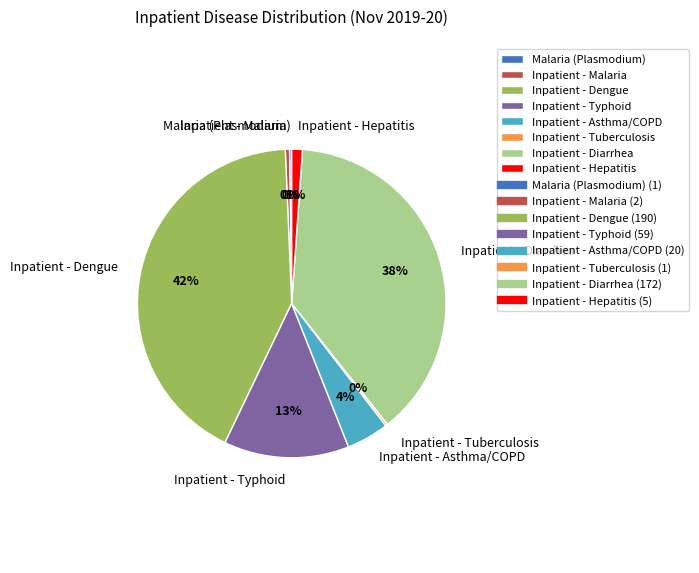

Does Inpatient - Typhoid represent more than half of the total?

No